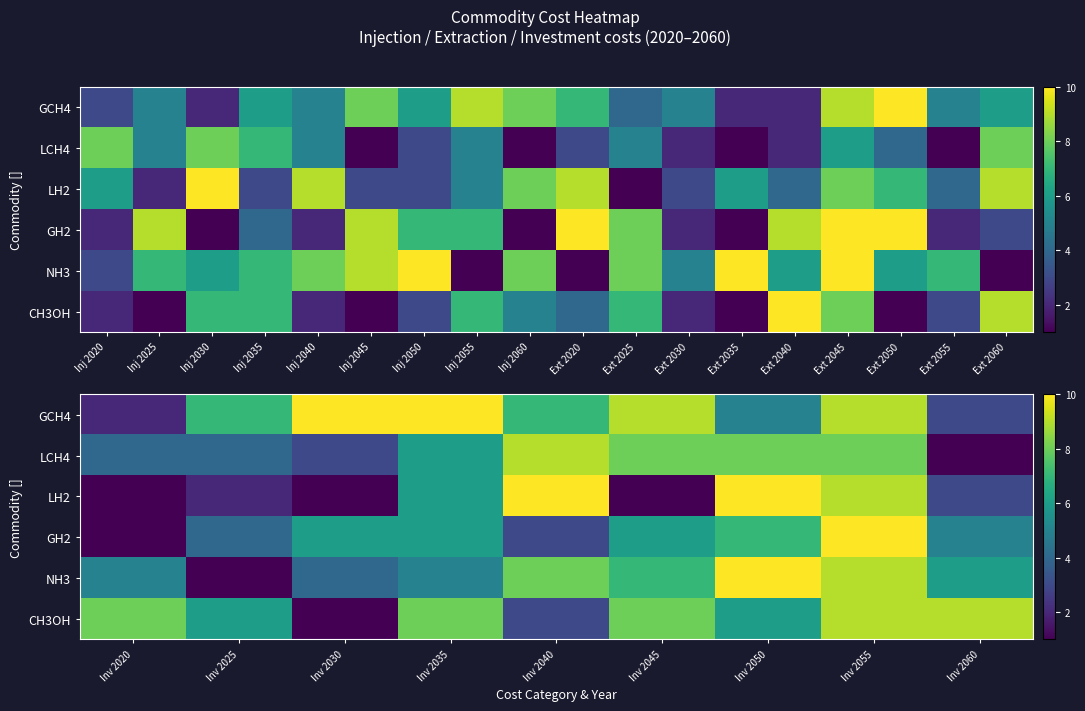

The GCH4 series shows 12 at Inv 2040. True or false?

False